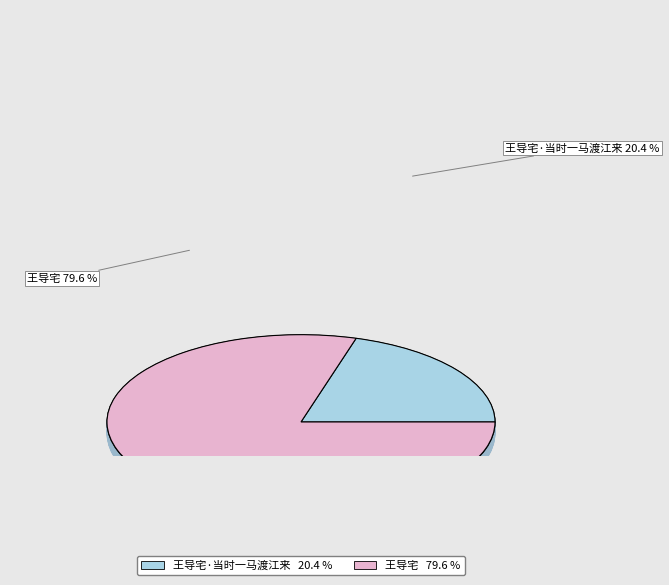

Which slice is the smallest?

王导宅·当时一马渡江来